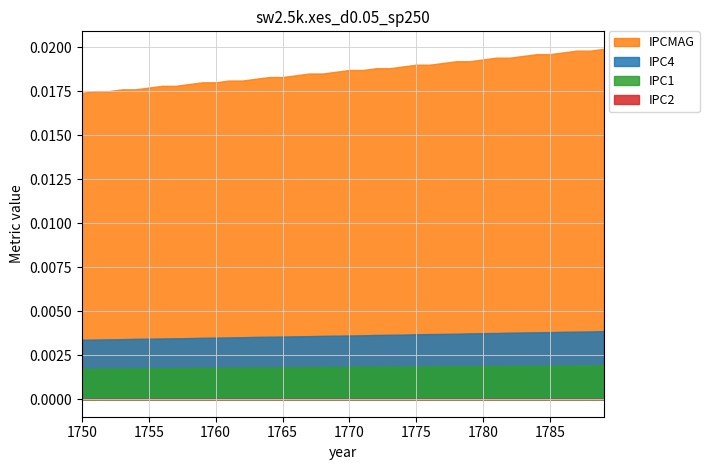

Count the number of data series in this chart.

4